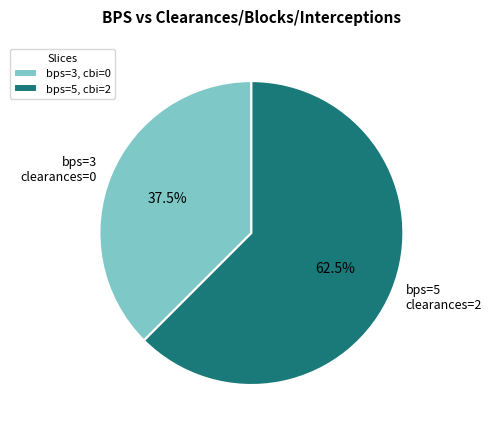

Count the number of slices in the pie.

2